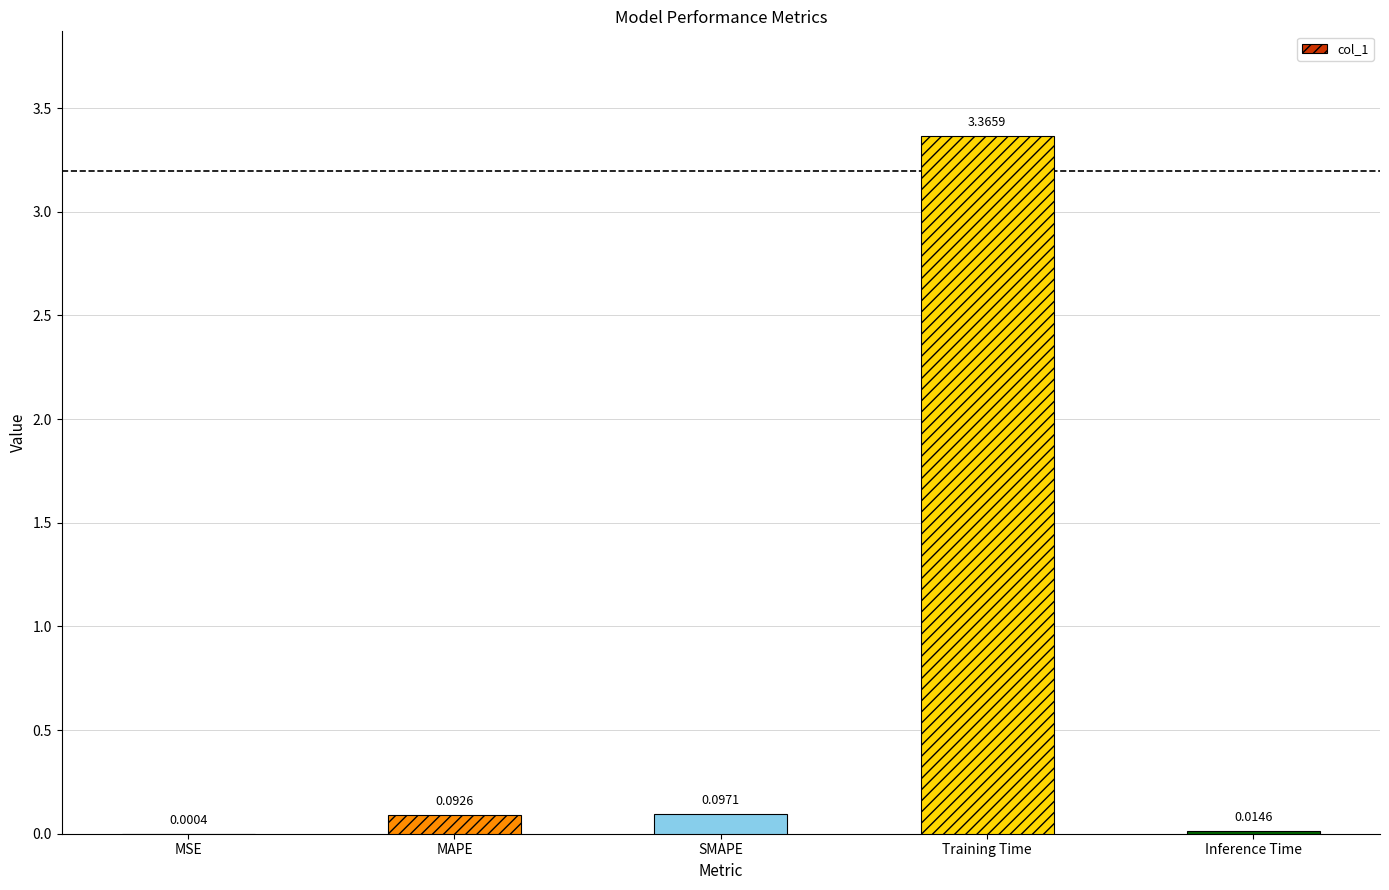

What is the sum of all values?

3.6